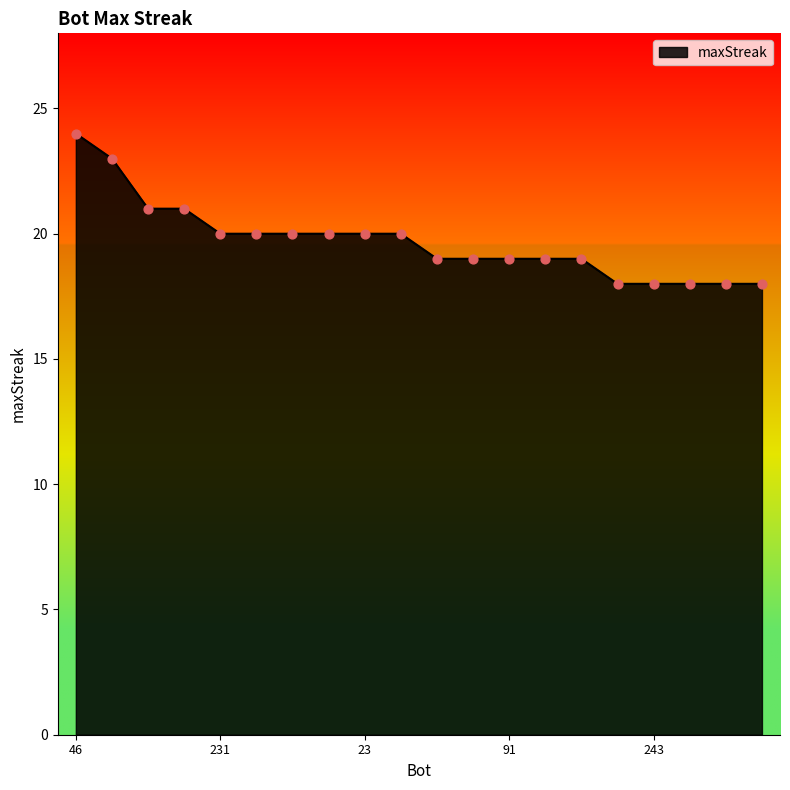

What is the minimum value shown in the chart?

18